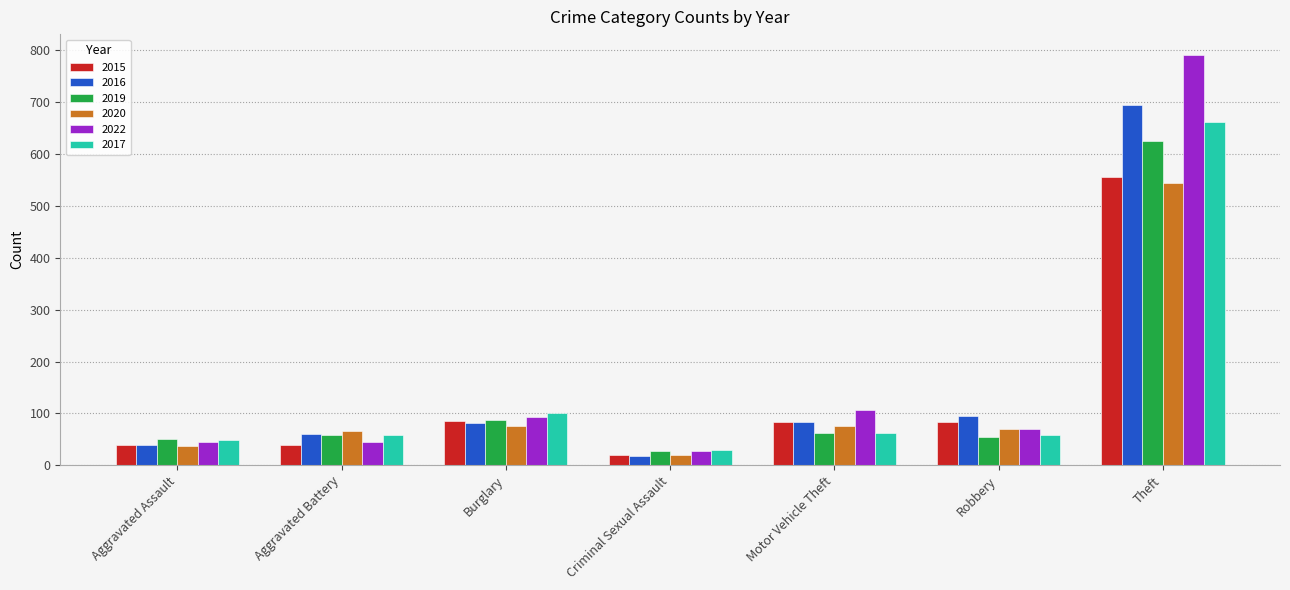

What is the difference between the second highest and minimum values in the 2015 series?

66